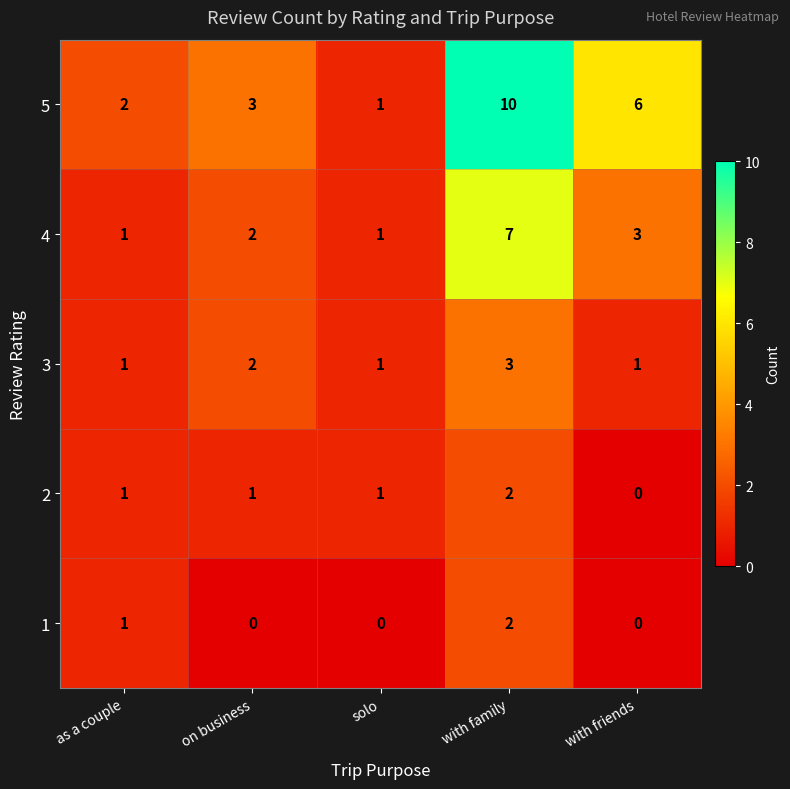

What is the spread (max minus min) of values at solo?

1